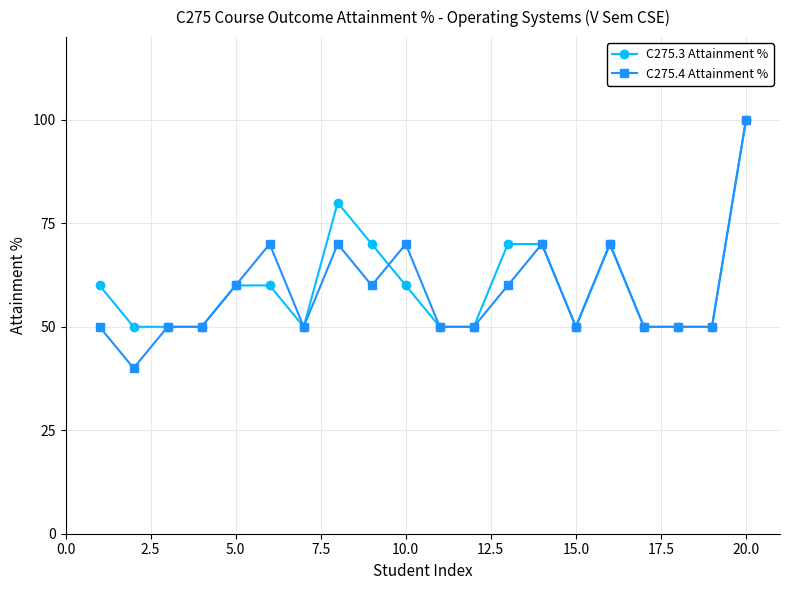

What is the value of the C275.4 Attainment % point at the 17th from the left?

50